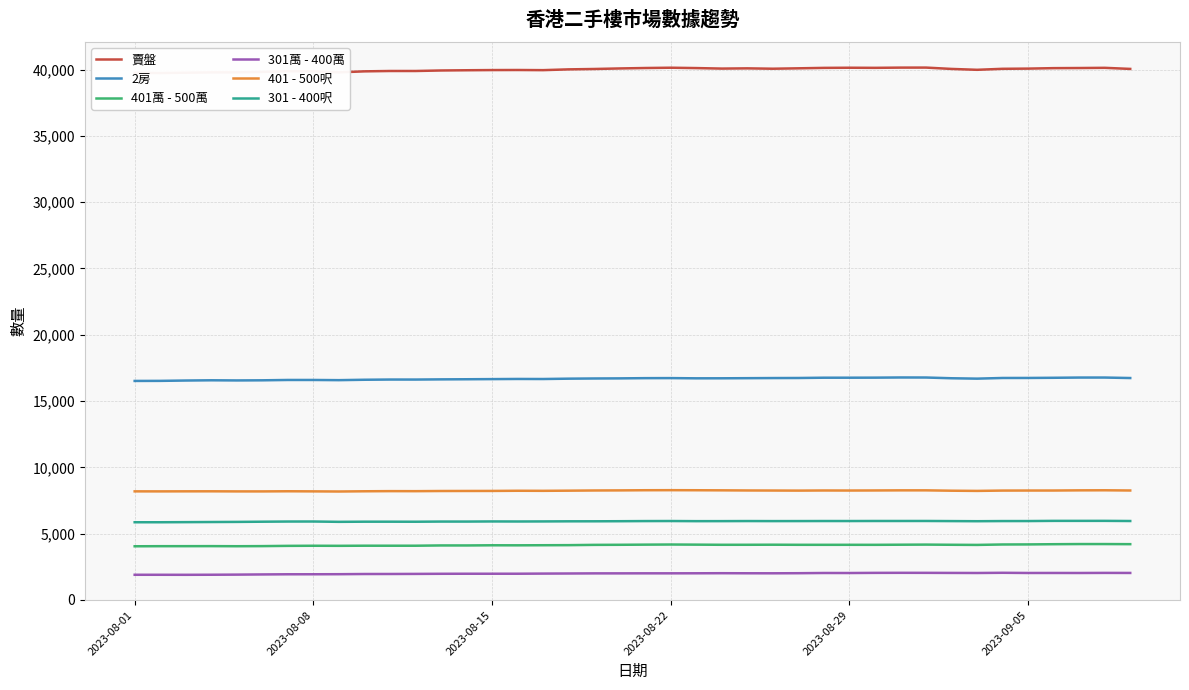

True or false: 賣盤 has more than 1 points higher than both neighbors.

True